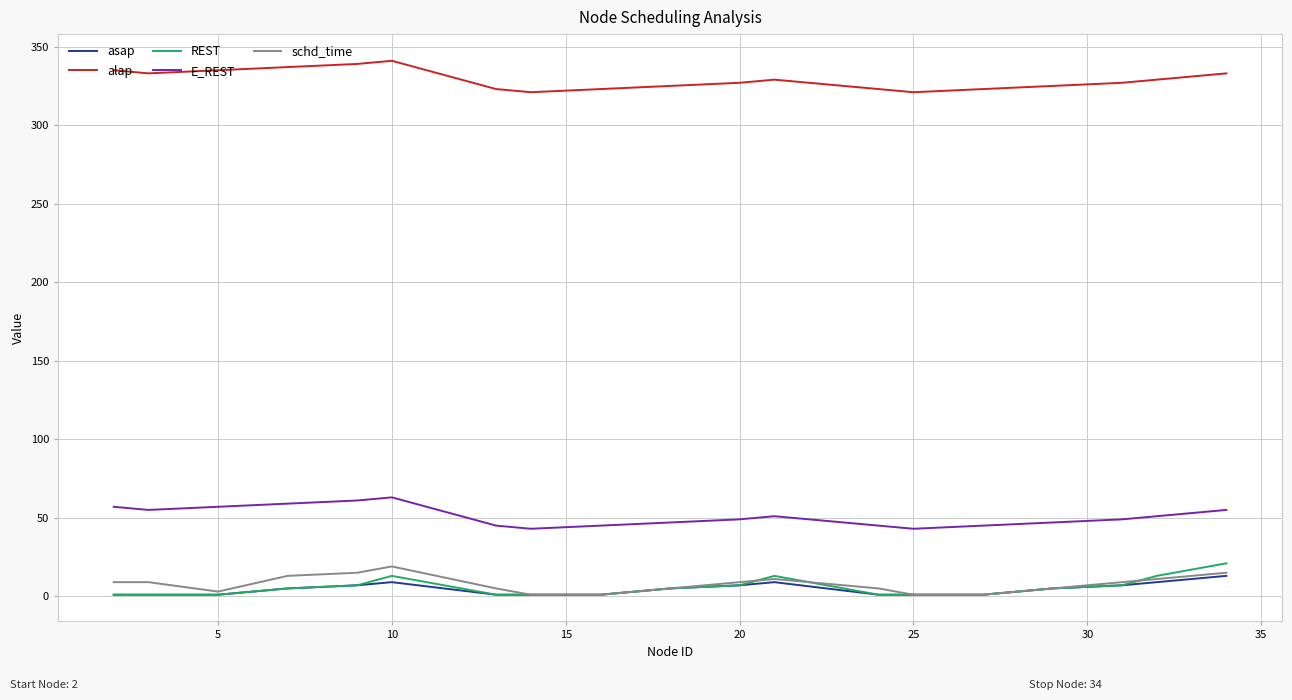

True or false: E_REST and REST intersect in this chart.

False